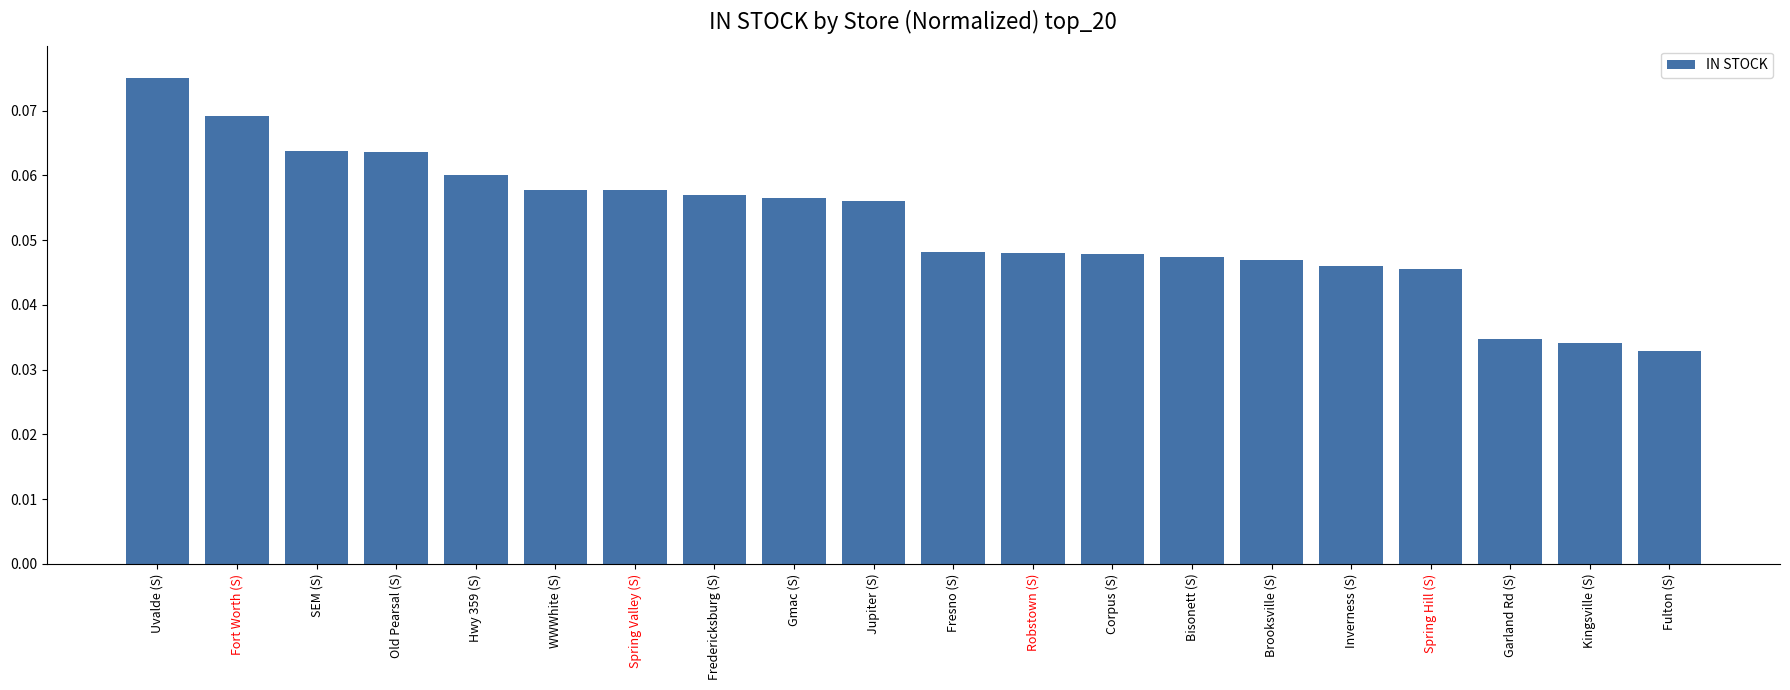

The chart shows a value of 0.1 at Brooksville (S). True or false?

False